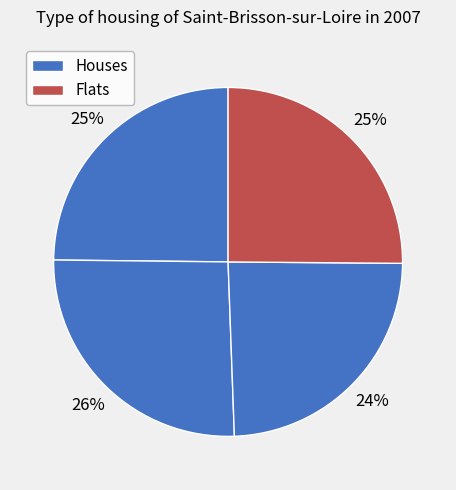

How many slices are in this pie chart?

4